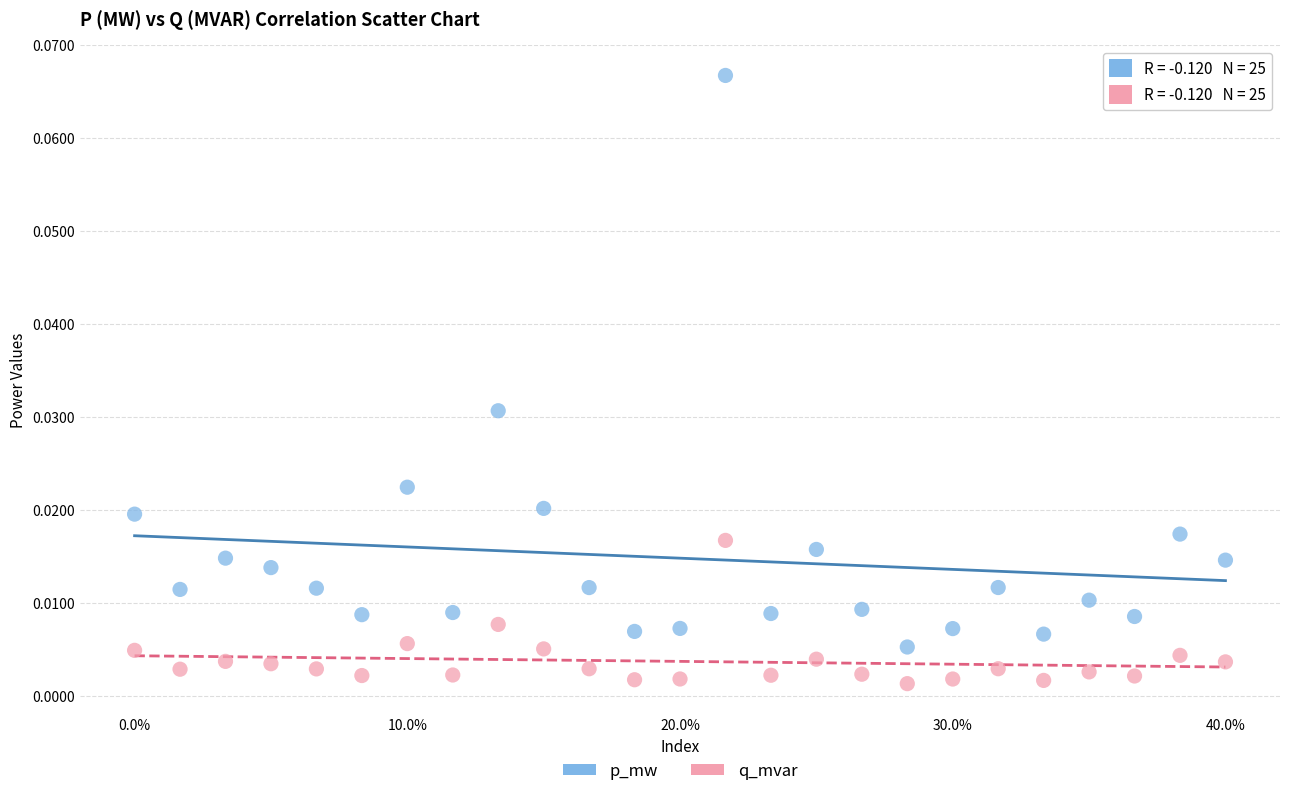

Which series reaches the minimum Y coordinate?

q_mvar